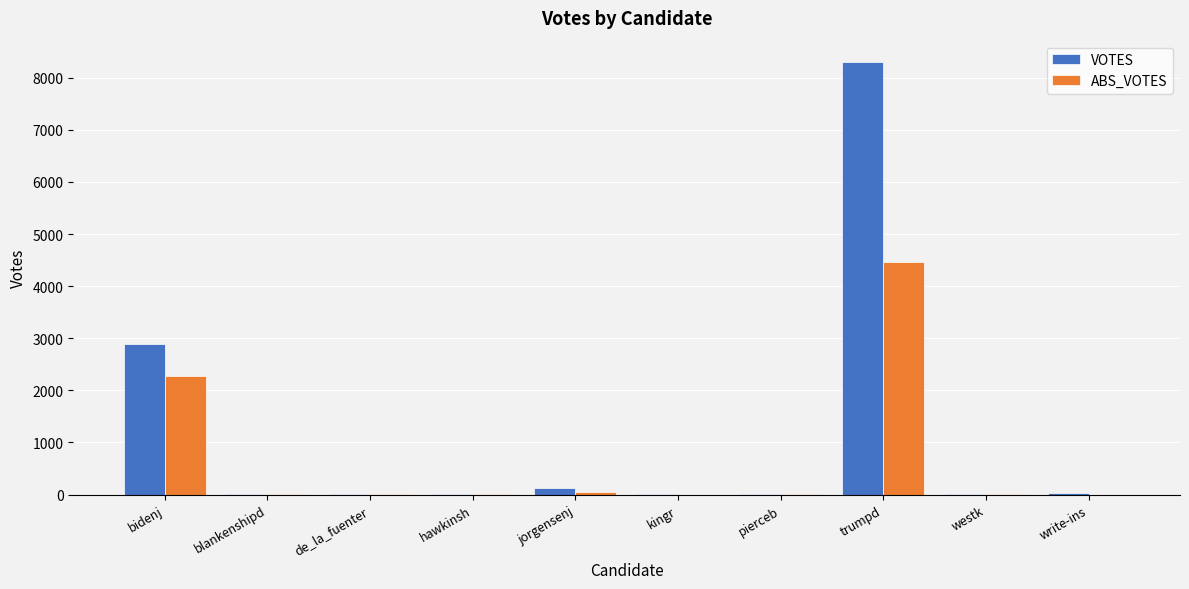

What is the spread (max minus min) of values at kingr?

2